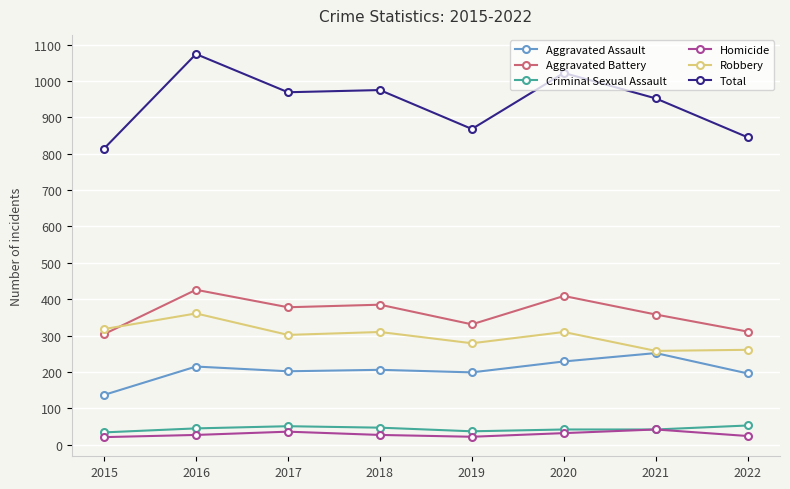

True or false: Aggravated Assault and Homicide cross at least once.

False